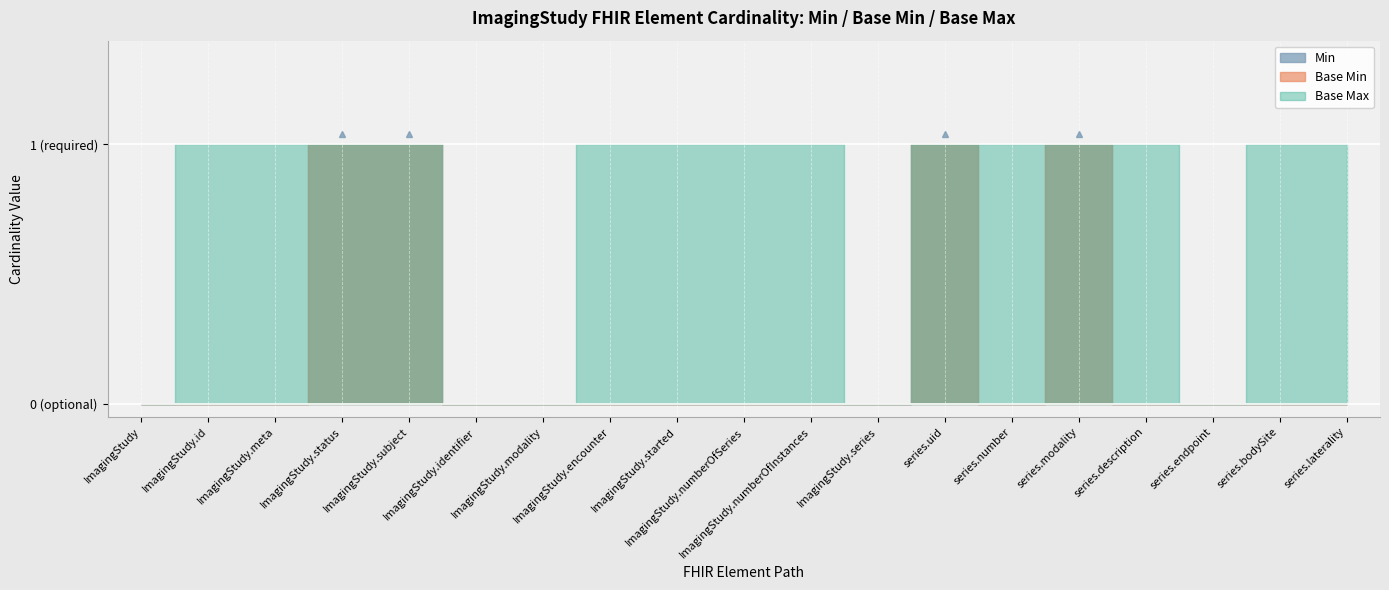

Reading right to left, what are all the values shown in this chart?

min_values: 0	0	0	0	1	0	1	0	0	0	0	0	0	0	1	1	0	0	0
base_min_values: 0	0	0	0	1	0	1	0	0	0	0	0	0	0	1	1	0	0	0
base_max_values: 1	1	0	1	1	1	1	0	1	1	1	1	0	0	1	1	1	1	0